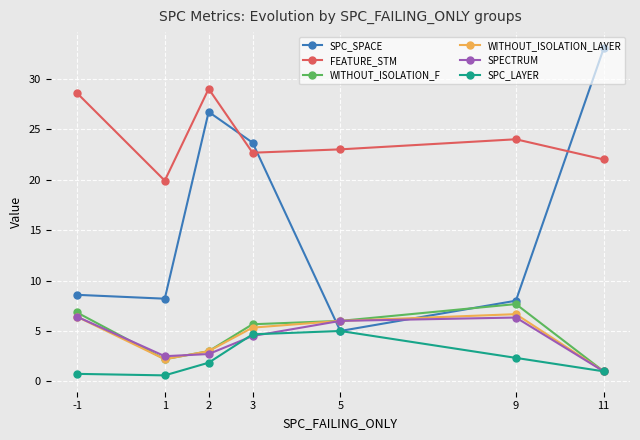

What is the highest value of the WITHOUT_ISOLATION_F series?

7.7